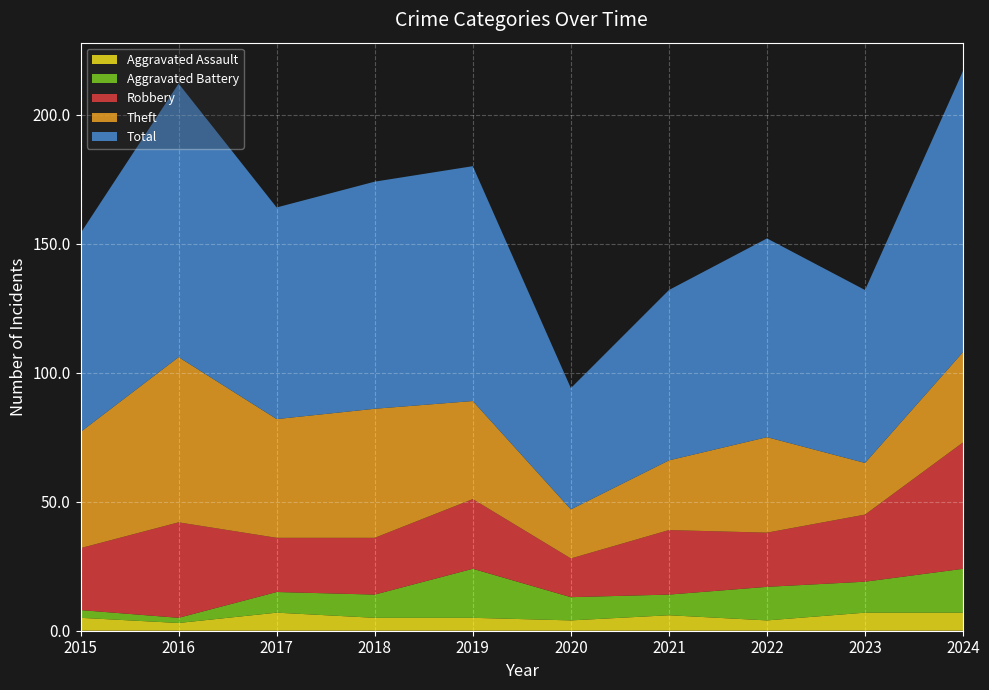

Reading left to right, list all the values displayed in this chart.

Robbery: 2015=24	2016=37	2017=21	2018=22	2019=27	2020=15	2021=25	2022=21	2023=26	2024=49
Theft: 2015=45	2016=64	2017=46	2018=50	2019=38	2020=19	2021=27	2022=37	2023=20	2024=35
Aggravated Assault: 2015=5	2016=3	2017=7	2018=5	2019=5	2020=4	2021=6	2022=4	2023=7	2024=7
Aggravated Battery: 2015=3	2016=2	2017=8	2018=9	2019=19	2020=9	2021=8	2022=13	2023=12	2024=17
Total: 2015=77	2016=106	2017=82	2018=88	2019=91	2020=47	2021=66	2022=77	2023=67	2024=109